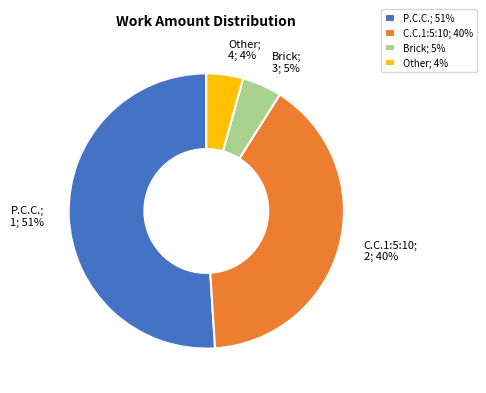

To the nearest percent, what is the average slice percentage?

25%